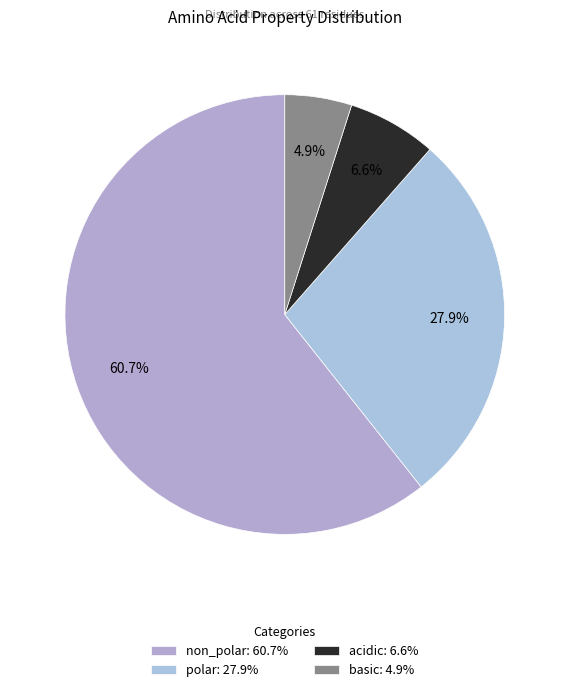

Approximately how many times larger is the value at polar compared to non_polar?

0.5